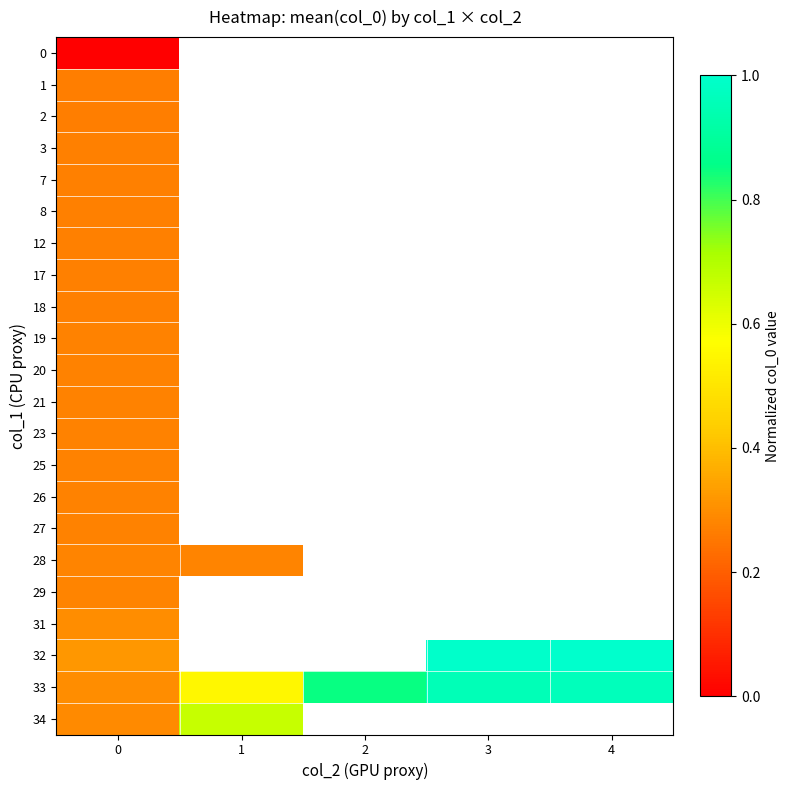

True or false: 18 has a value of 0.1 at 0.

False